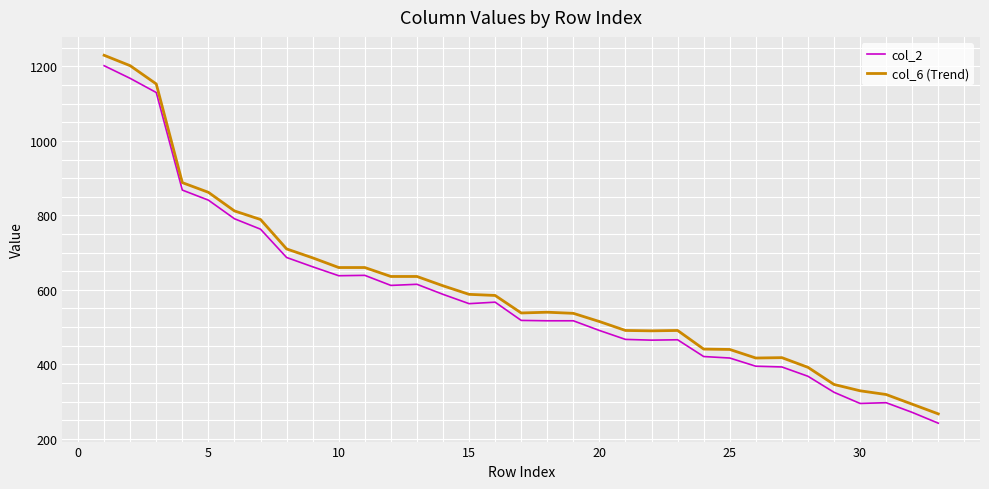

What is the maximum value shown in the chart?

1230